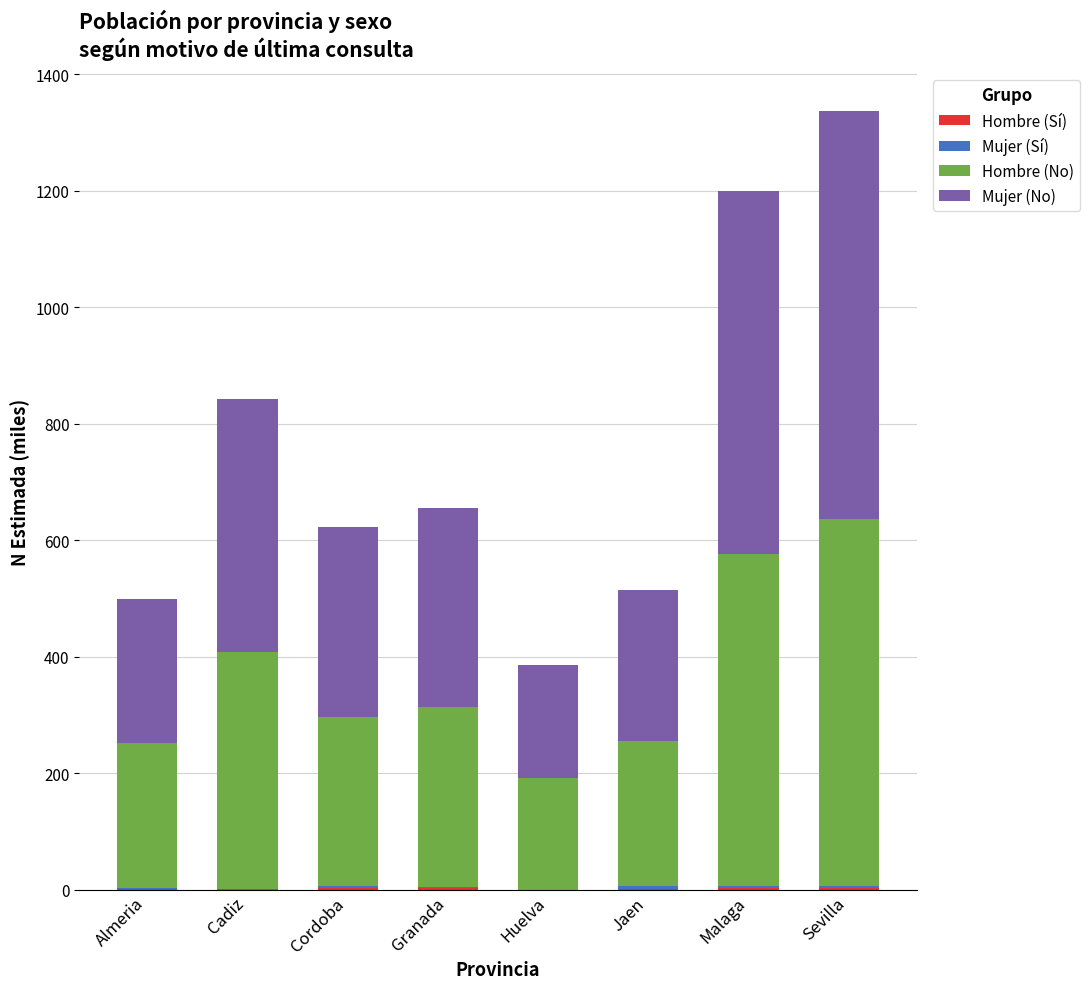

At which category is the sum across all series the highest?

Sevilla